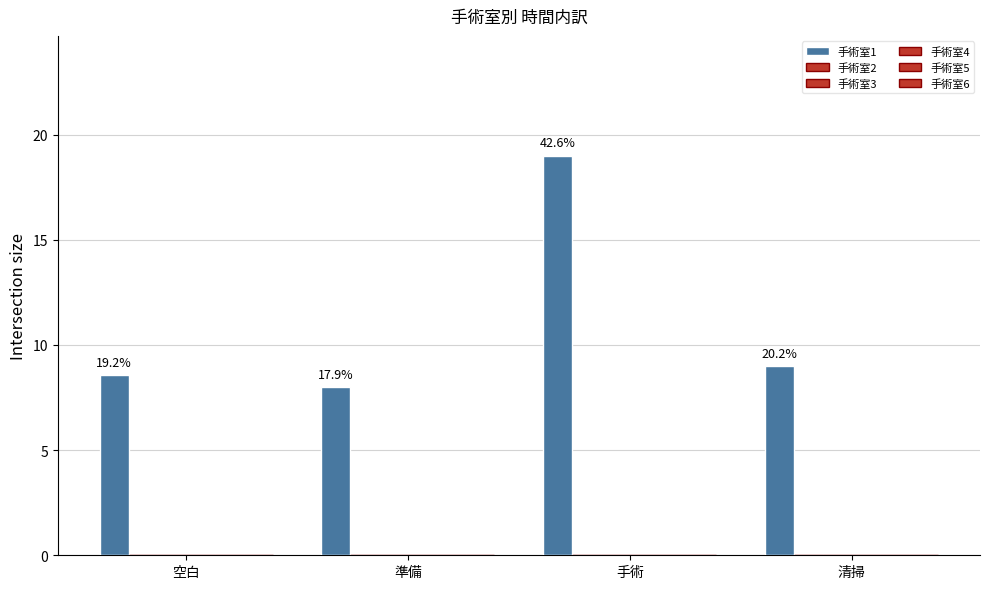

Does the chart contain any negative values?

No